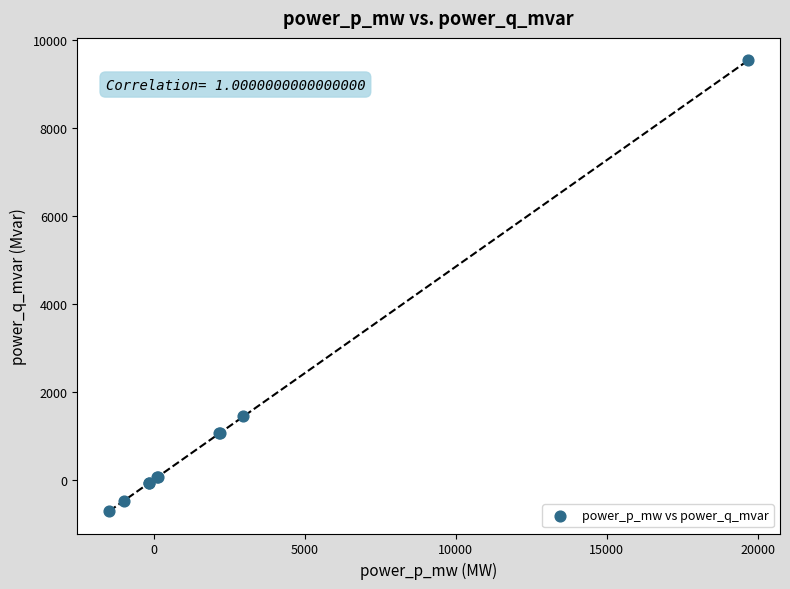

What Y value in the scatter plot is closest to 4409?

1437.2